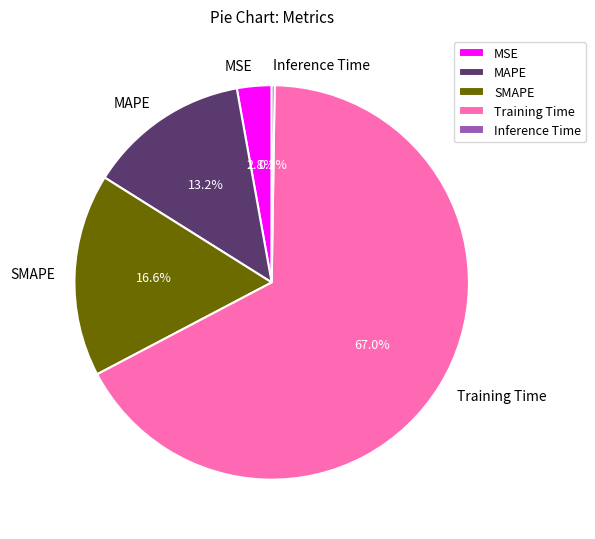

Do MAPE and SMAPE together represent more than half of the pie?

No